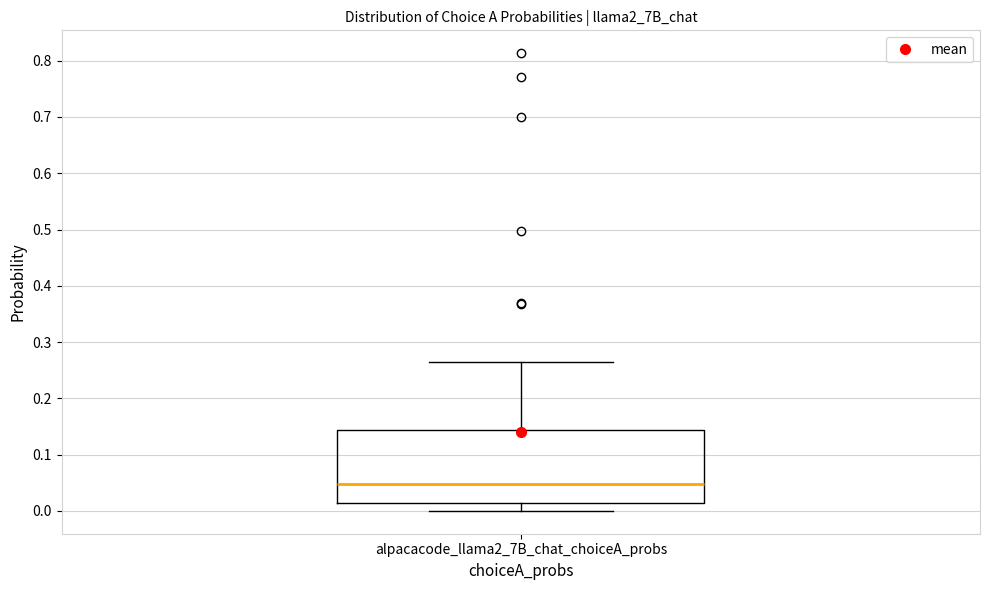

Transcribe this box plot: give where the median line is, the range the box spans, and where the two whiskers end, as read against the y-axis. The values are not printed on the chart, so give them approximately, as read against the axis.

median 0.05, box 0.01 to 0.14, whiskers 0.00 to 0.26